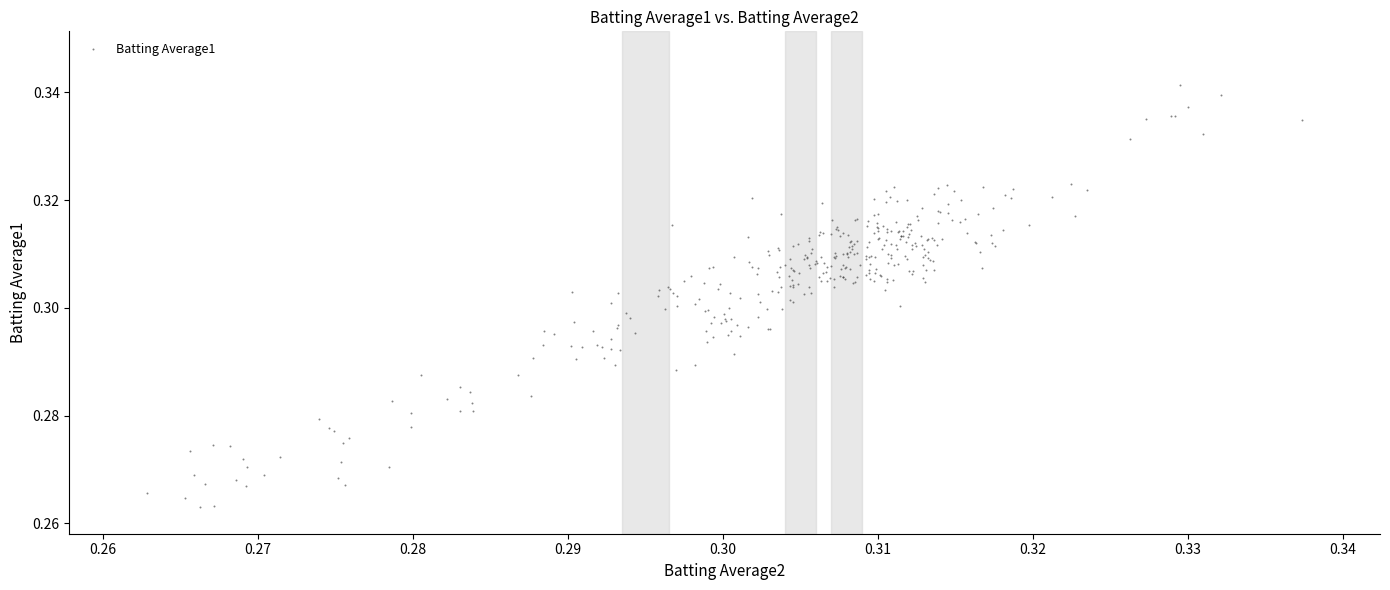

How many data points are displayed?

360